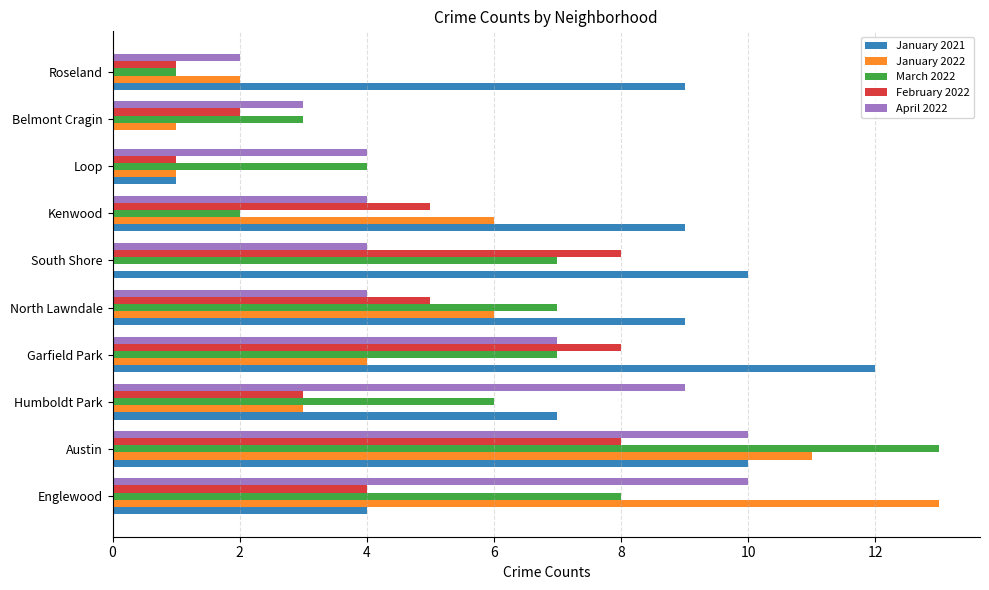

What is the maximum value shown in the chart?

13